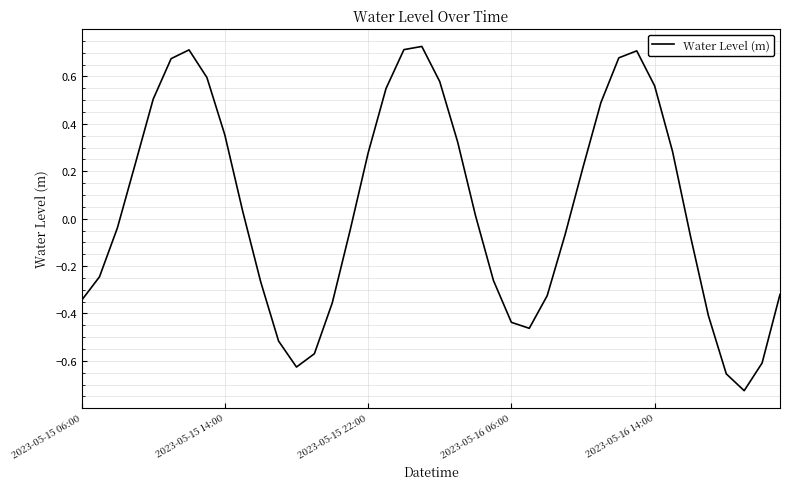

How many negative values are there?

20